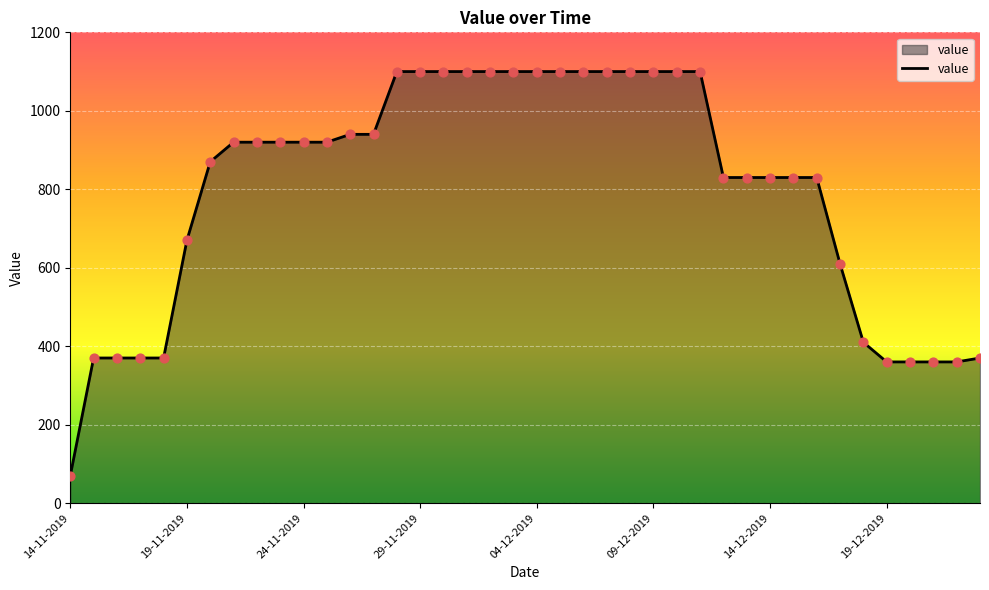

What is the difference between the maximum and minimum values?

1030